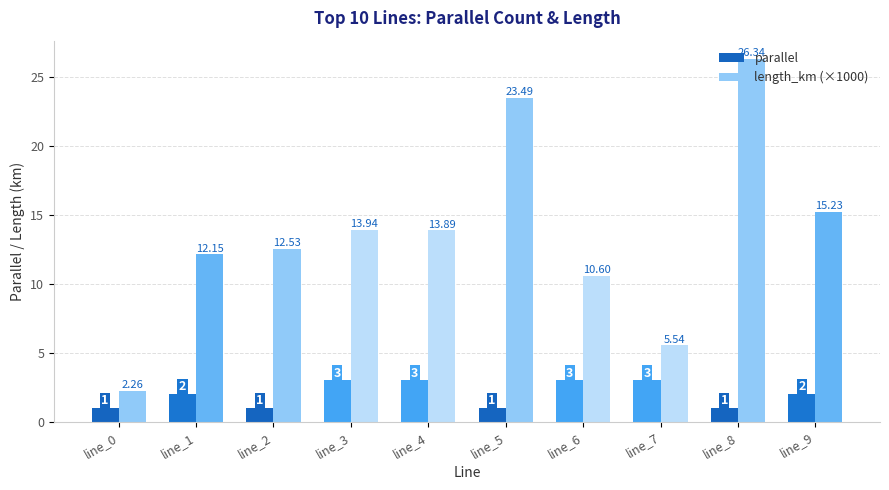

What is the spread (max minus min) of values at line_3?

10.9